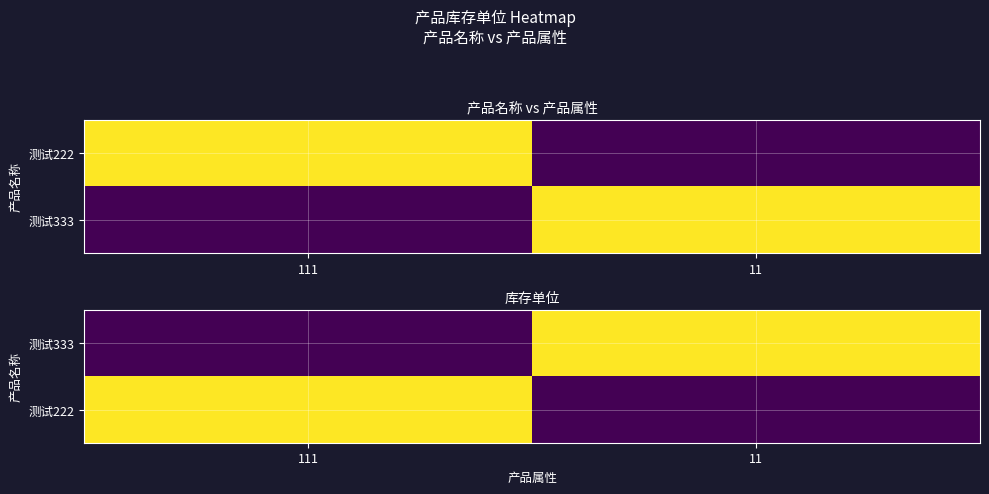

Is the value of 测试222 at 11 greater than the value of 测试333 at 111?

No